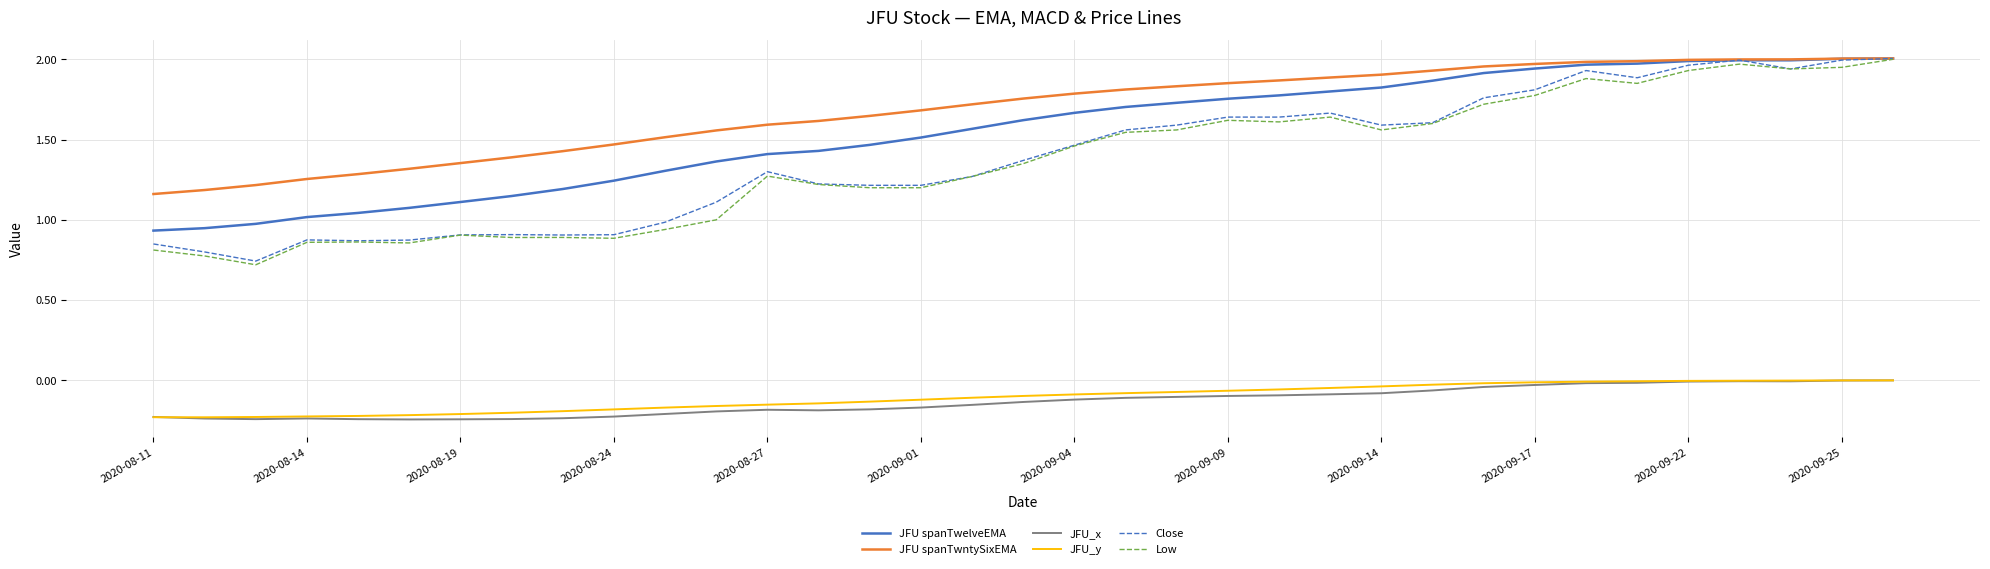

Which series has the largest total across all categories?

JFU spanTwntySixEMA